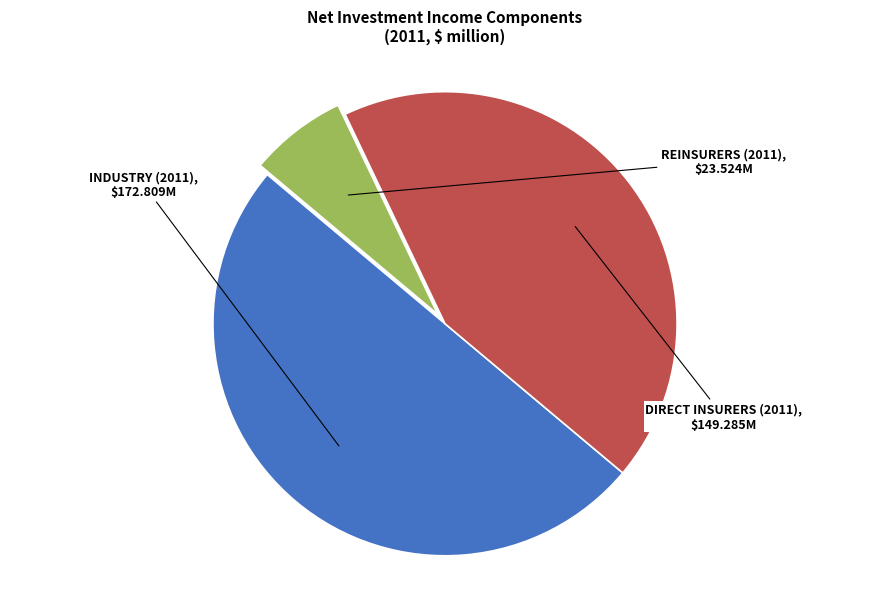

Does DIRECT INSURERS (2011) represent more than half of the total?

No